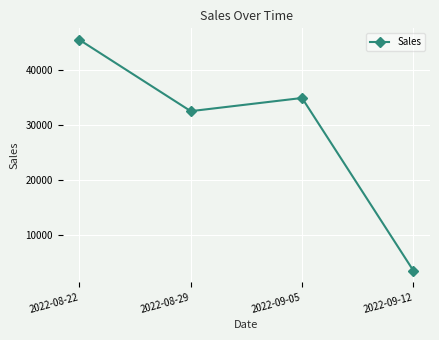

Which has a higher value, 2022-08-29 or 2022-09-05?

2022-09-05